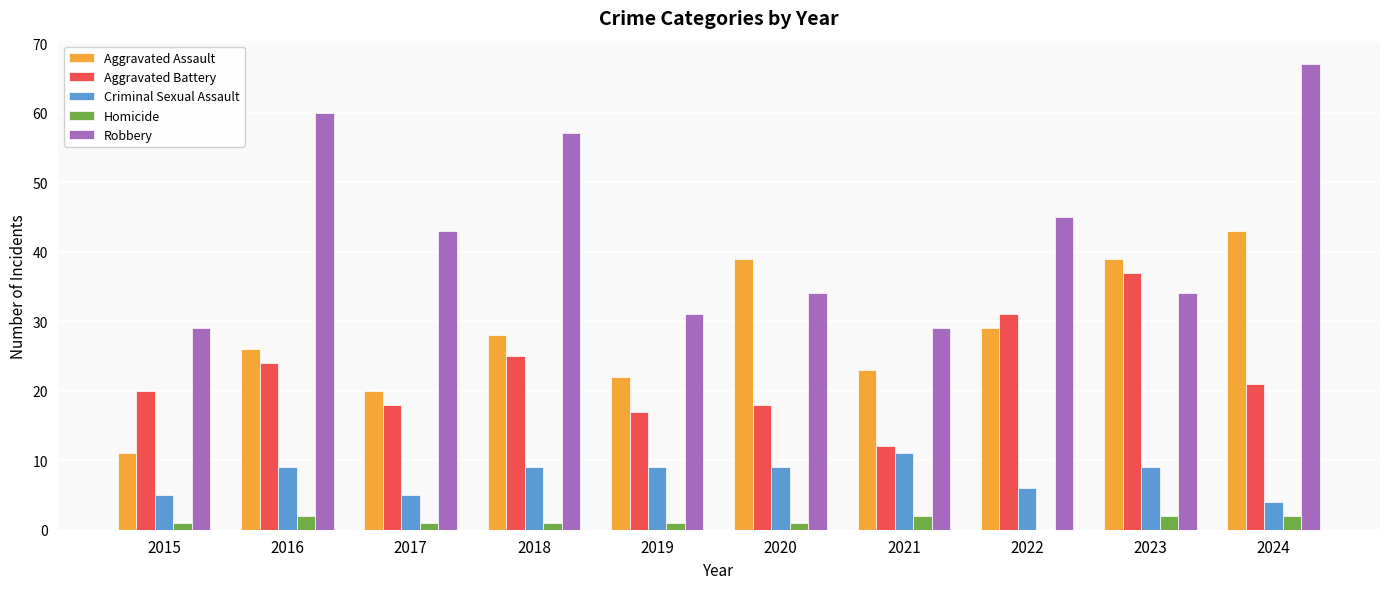

What is the spread (max minus min) of values at 2016?

58